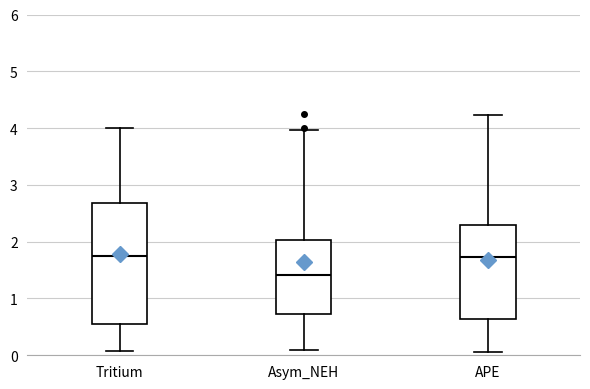

Which box has the lowest median line?

Asym_NEH